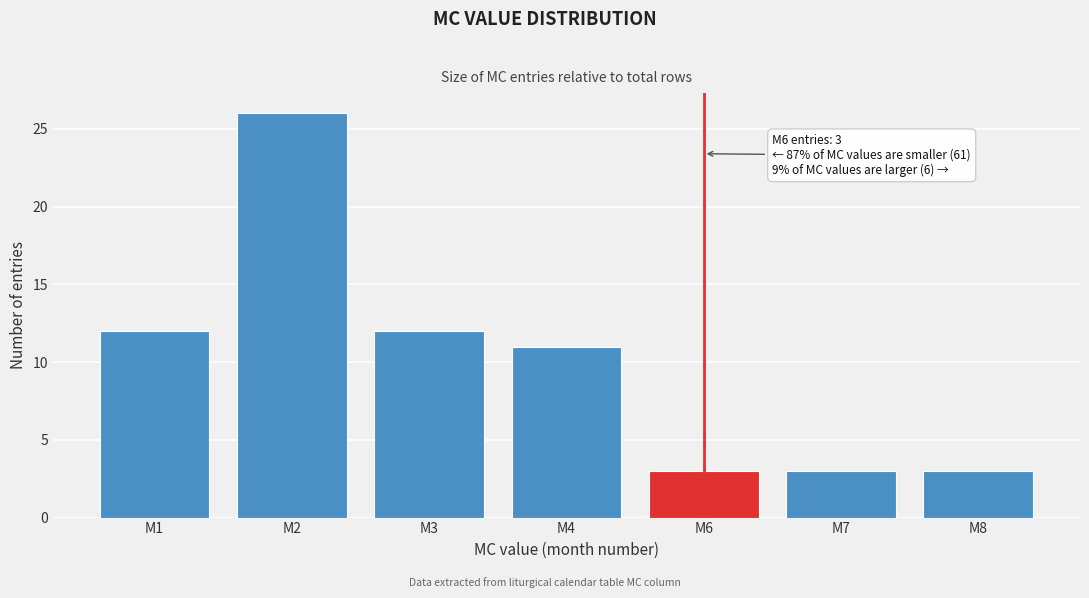

Reading right to left, transcribe all the data shown in this chart.

M8=3	M7=3	M6=3	M4=11	M3=12	M2=26	M1=12